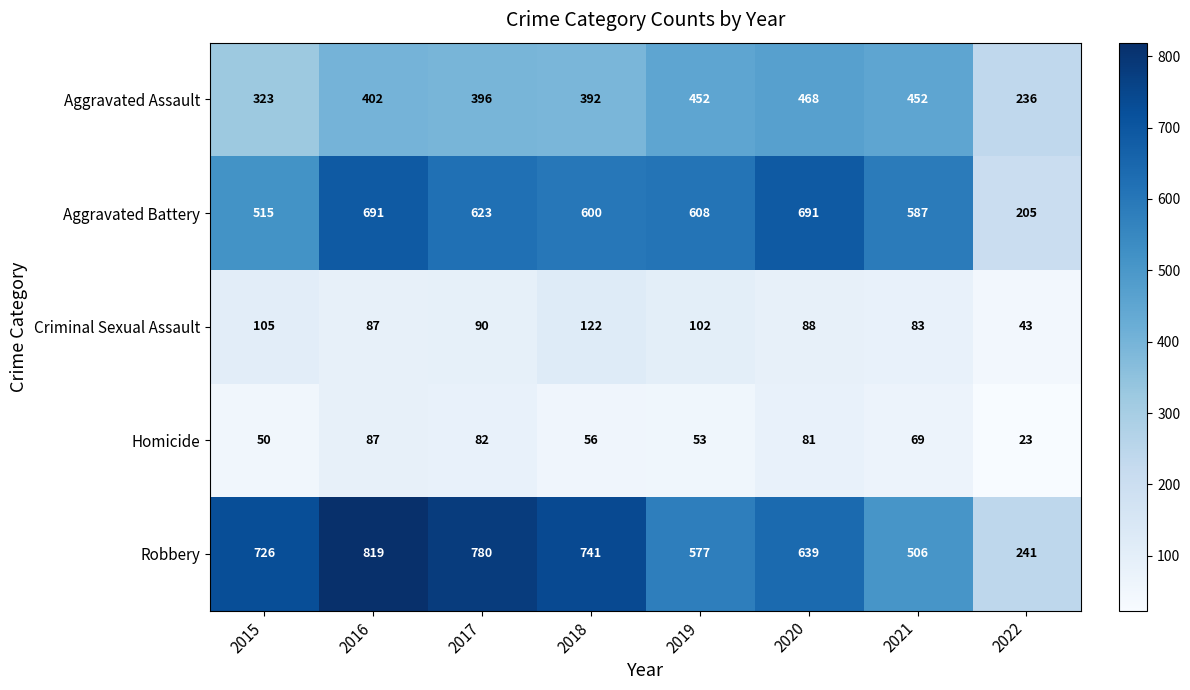

What is the smallest value displayed?

23